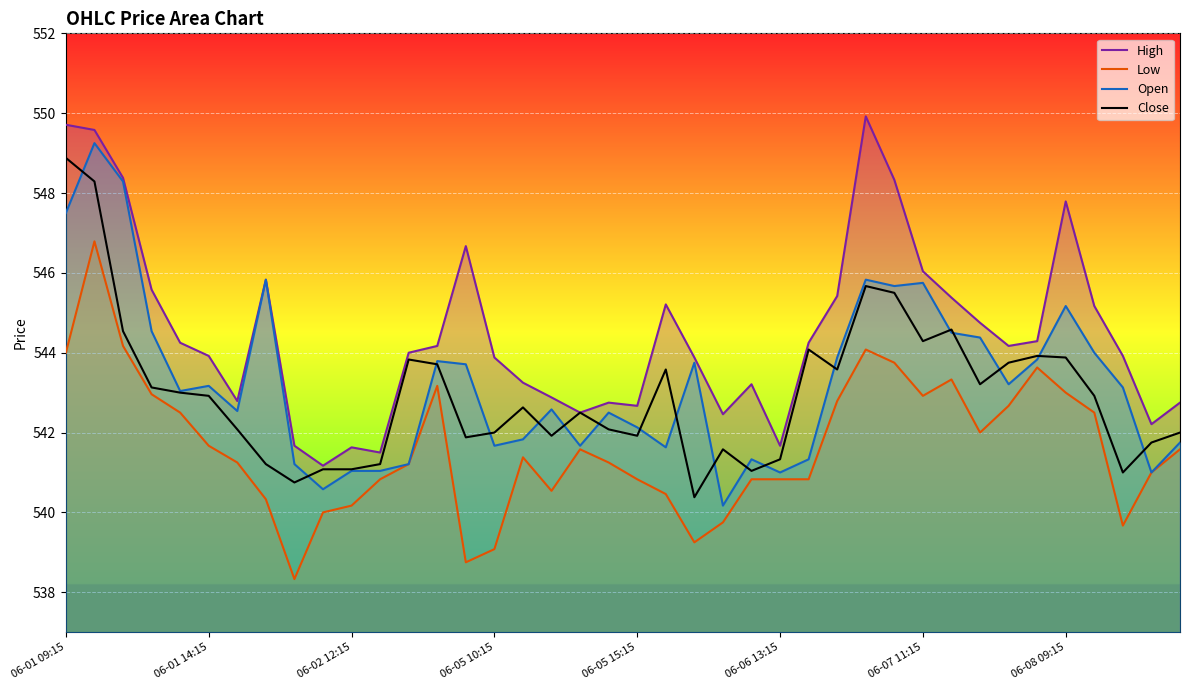

What is the greatest value displayed?

549.9